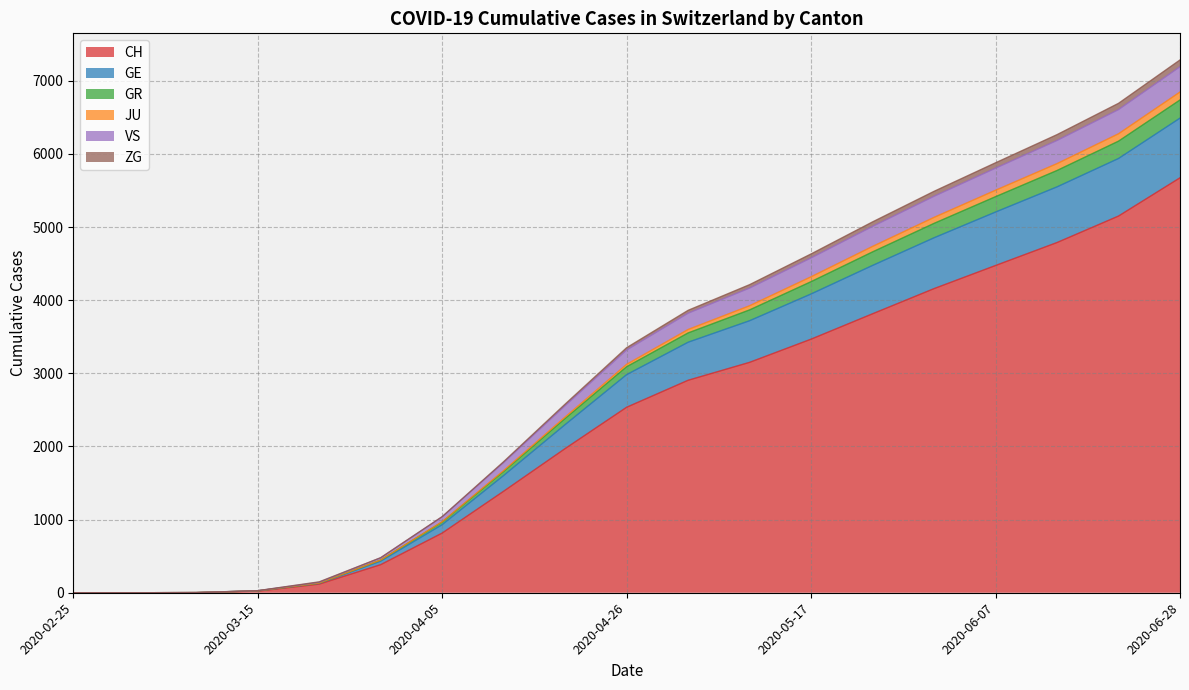

True or false: GR has a value of 7446 at 2020-05-10.

False